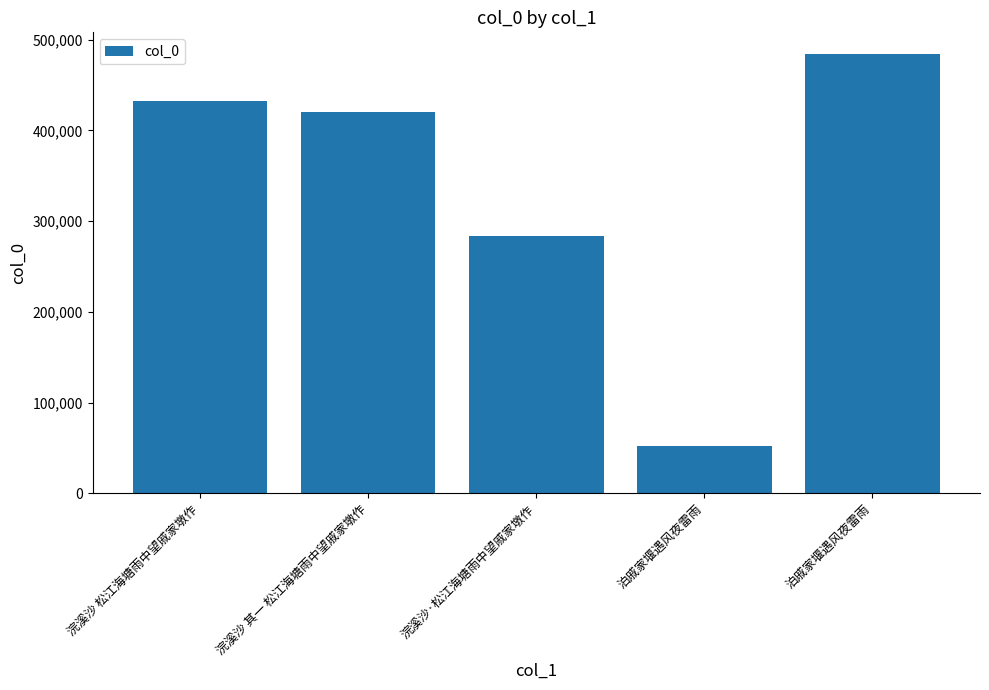

What is the label of the 2nd bar from the right?

泊戚家堰遇风夜雷雨